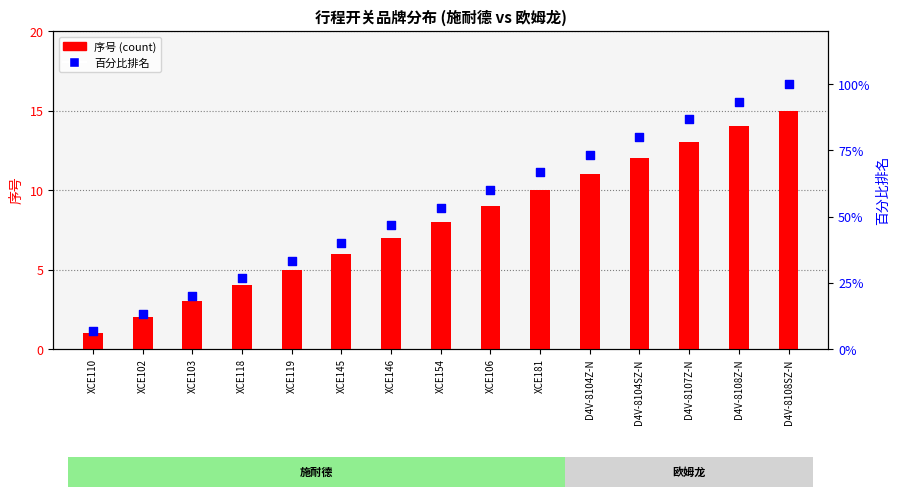

At which category is the sum across all series the highest?

D4V-8108SZ-N